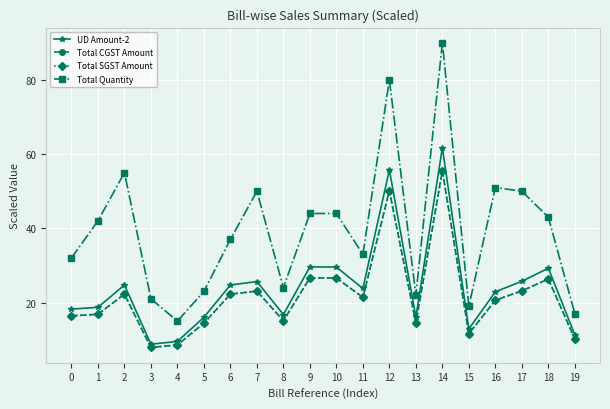

At 10, list the series in order from largest to smallest.

Total Quantity, UD Amount-2, Total CGST Amount, Total SGST Amount